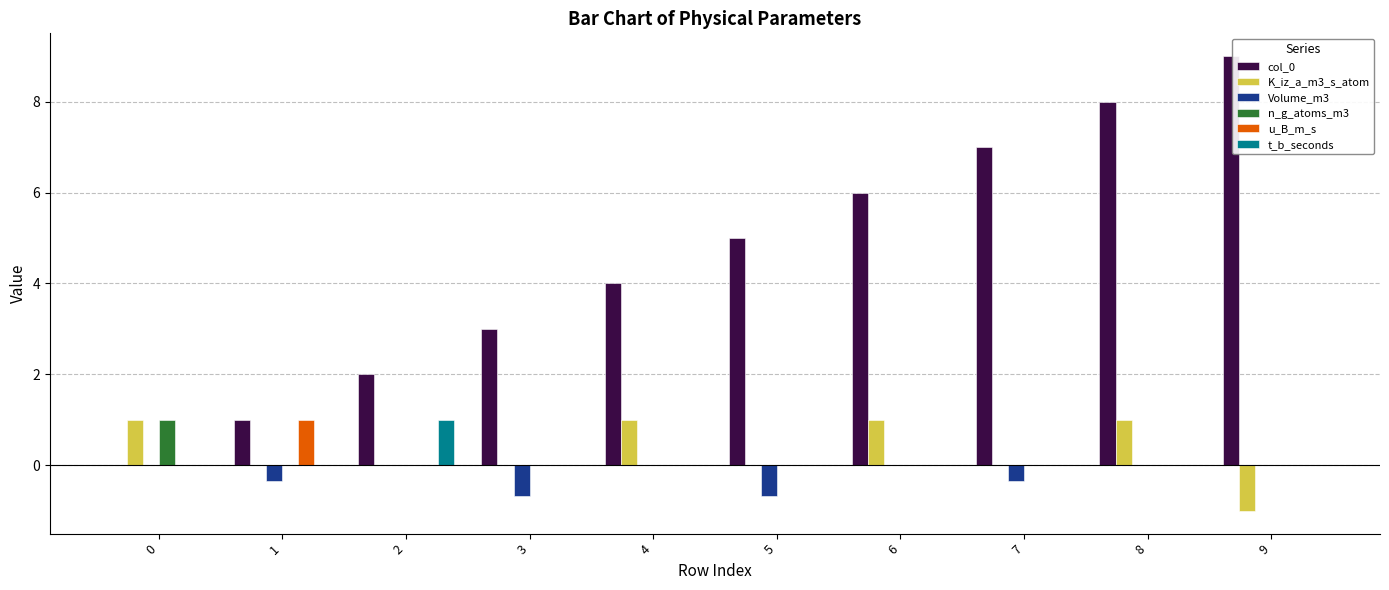

What is the total value across all series at 5?

4.3